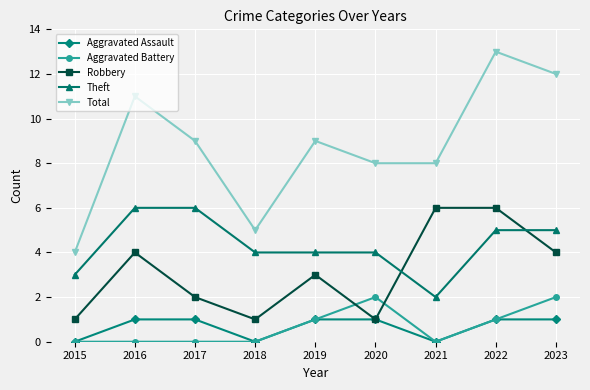

True or false: Theft and Aggravated Assault intersect in this chart.

False